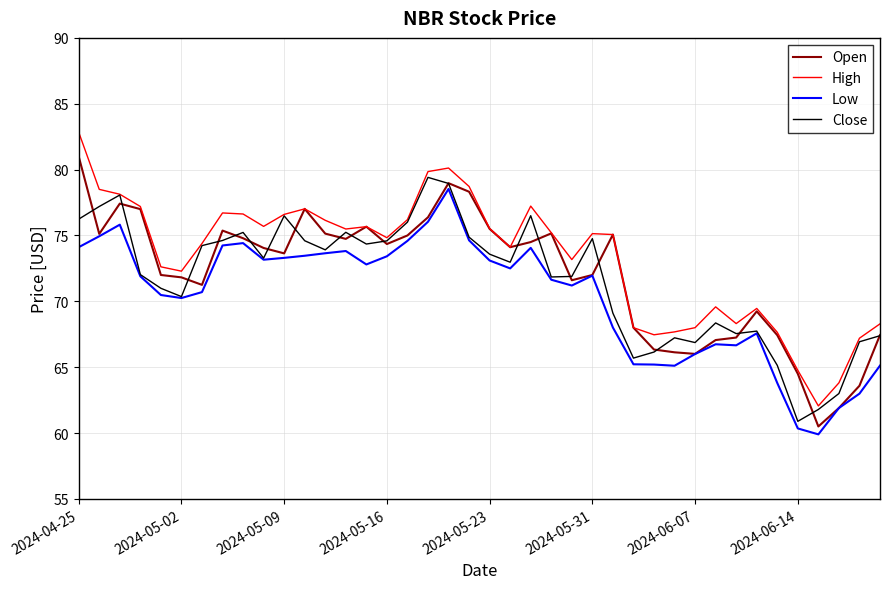

Which series has the widest spread of values?

High